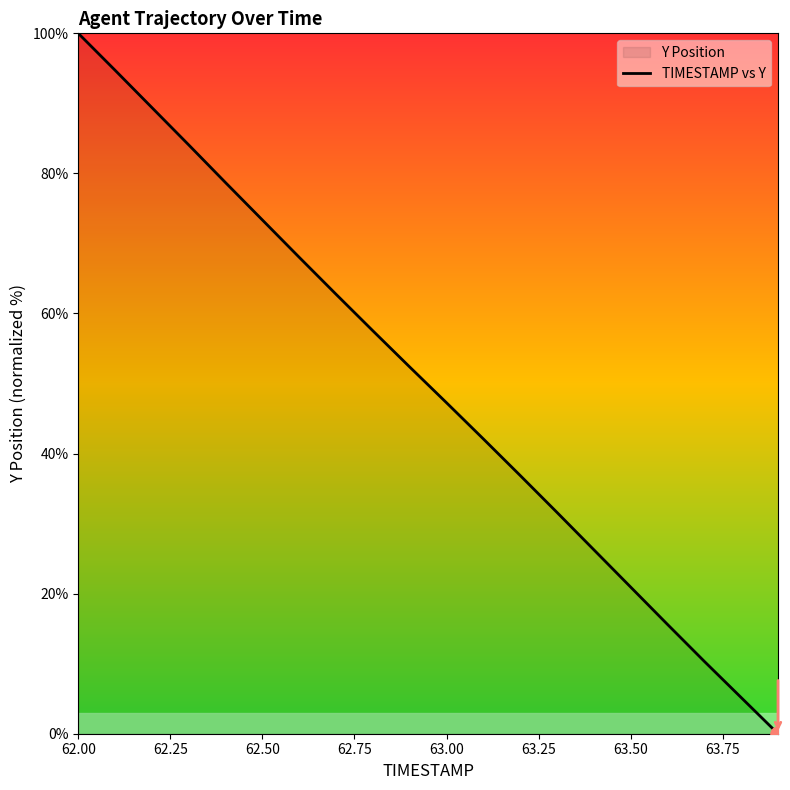

Which has a higher value, 62.00 or 63.50?

62.00